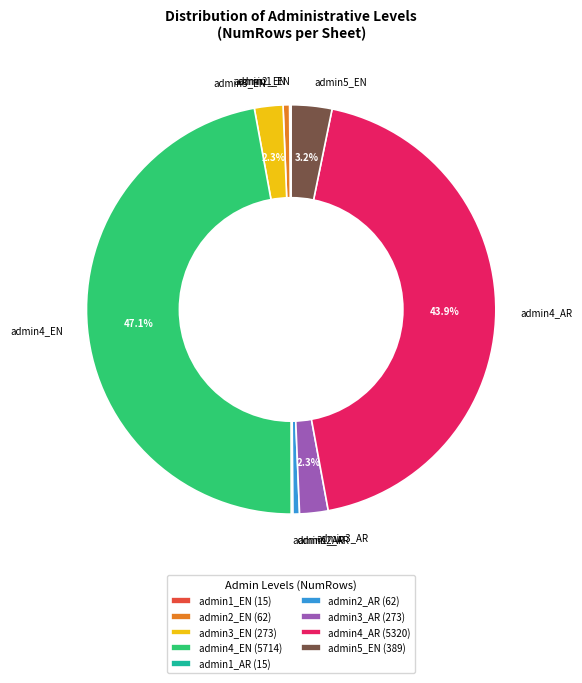

Which has a higher value, admin4_AR or admin4_EN?

admin4_EN